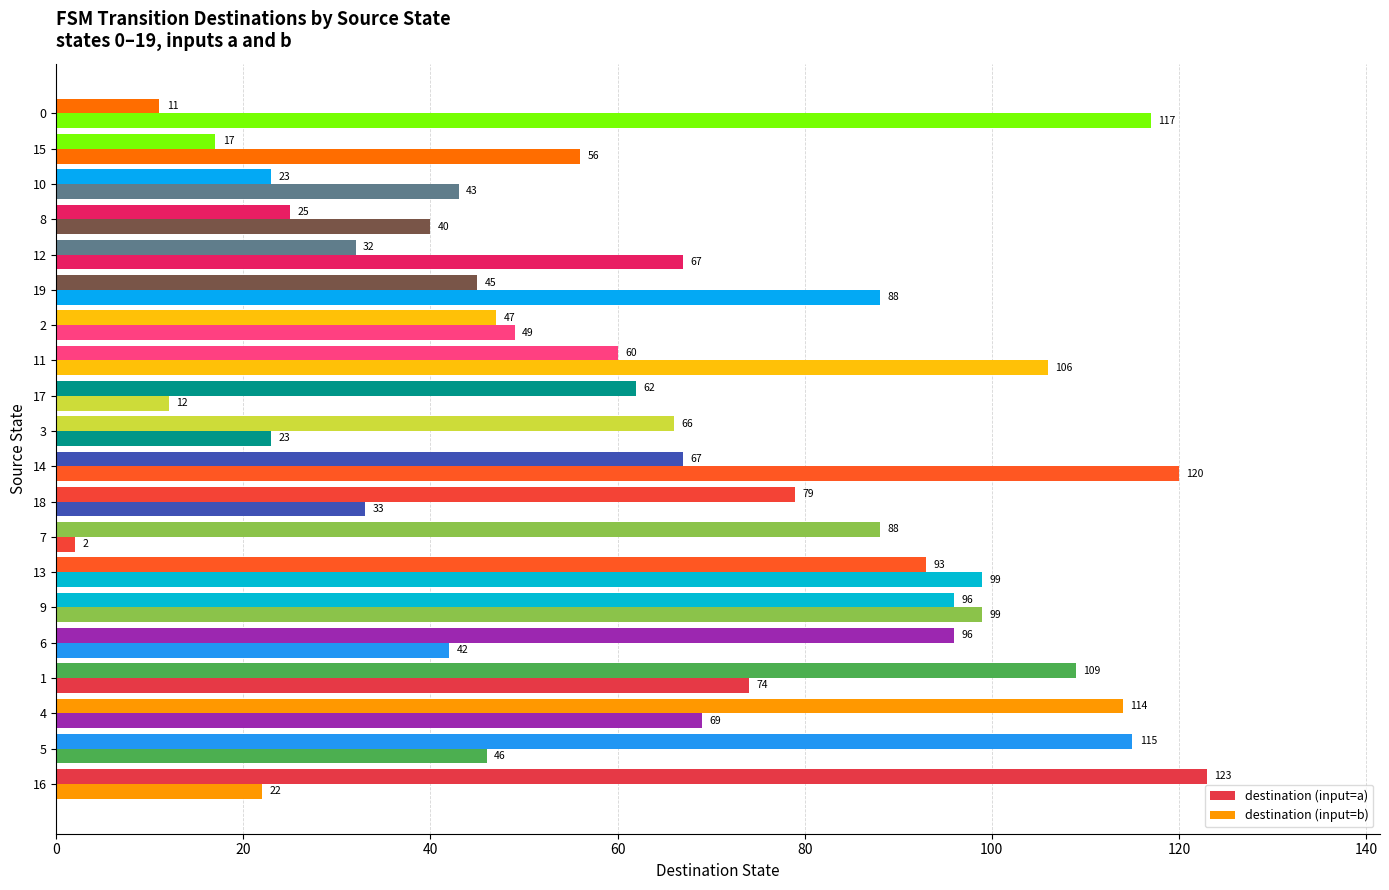

How many values in the destination (input=b) series are below 56?

10